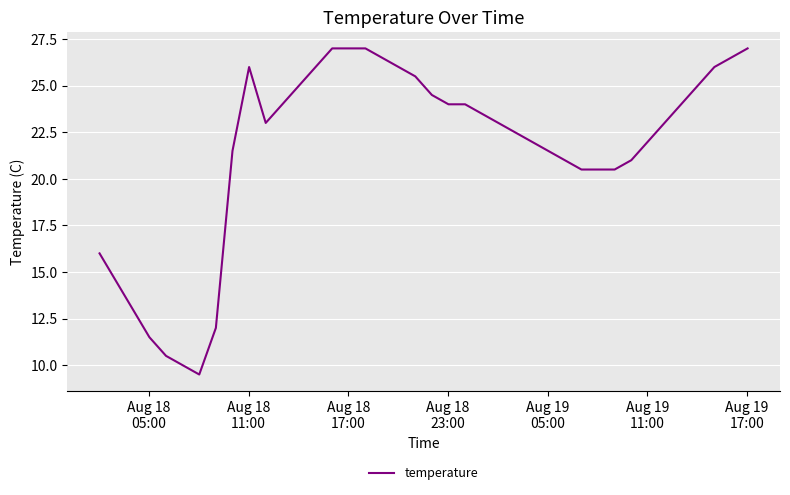

What is the greatest value displayed?

27.0